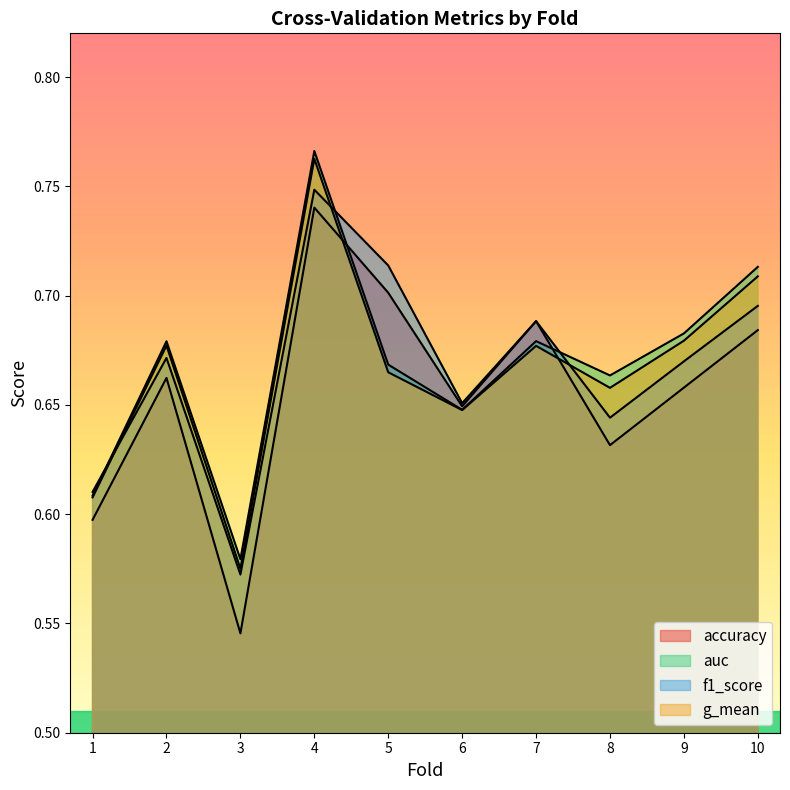

What is the value of the f1_score point at the 7th from the left?

0.7